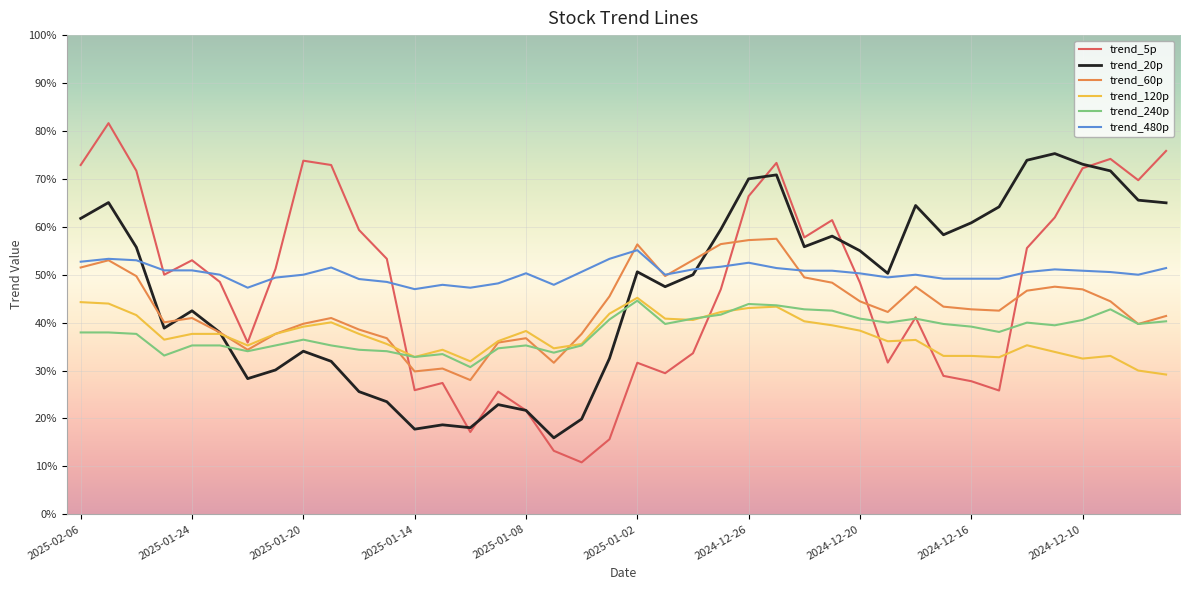

What is the difference between the maximum and second lowest values in the trend_60p series?

0.3